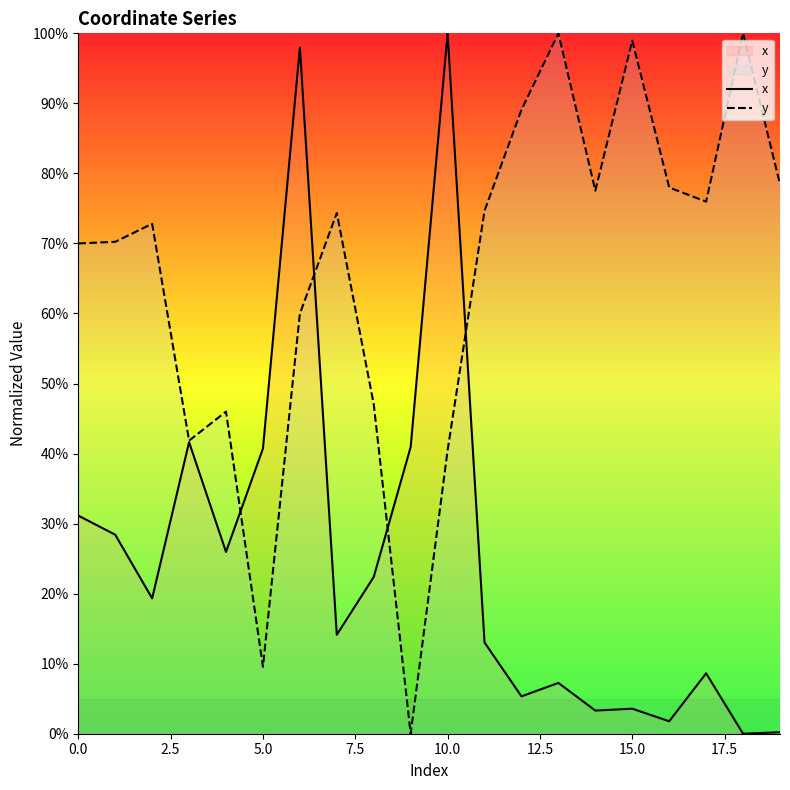

True or false: y has more than 2 points higher than both neighbors.

True